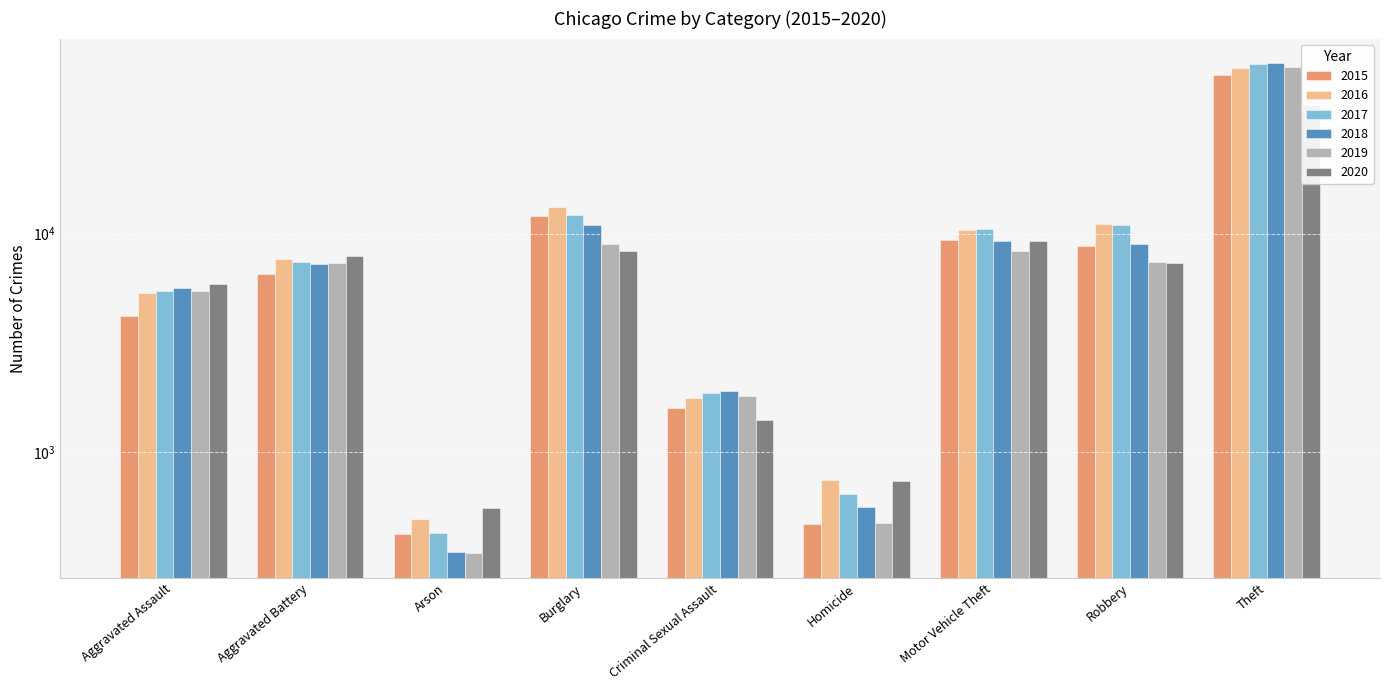

Which category has the lowest value in the 2019 series?

Arson